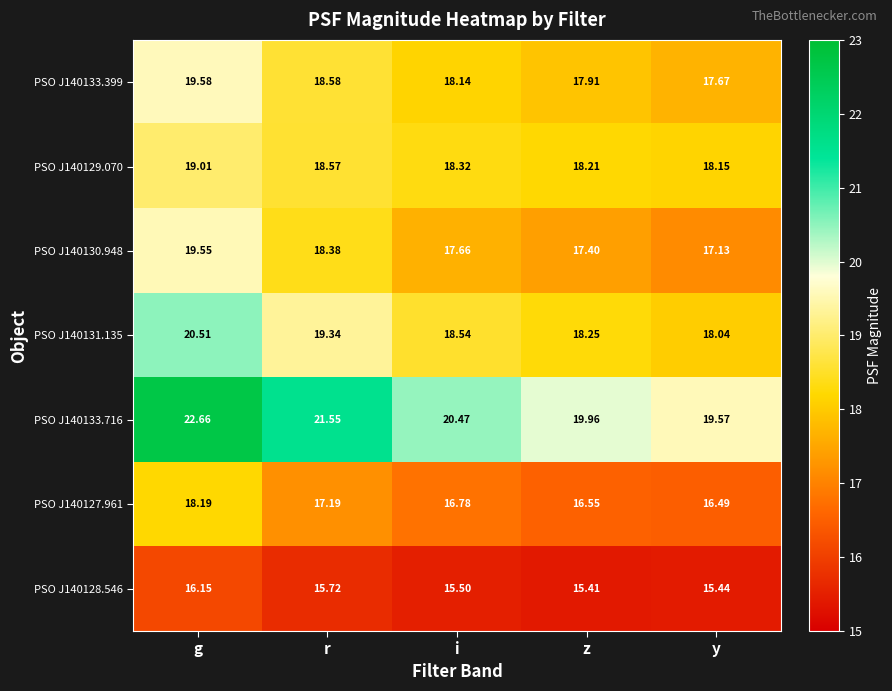

List the labels in order of PSO J140133.716 value, largest first.

g, r, i, z, y